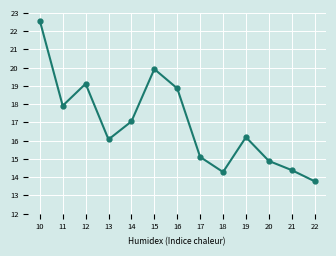

Reading right to left, transcribe all the data shown in this chart.

13.8	14.4	14.9	16.2	14.3	15.1	18.9	19.9	17.1	16.1	19.1	17.9	22.6